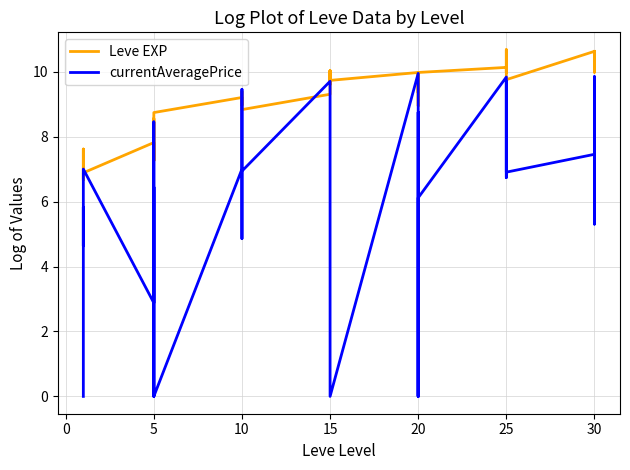

In Leve EXP, how many points are lower than both neighbors (excluding endpoints)?

12